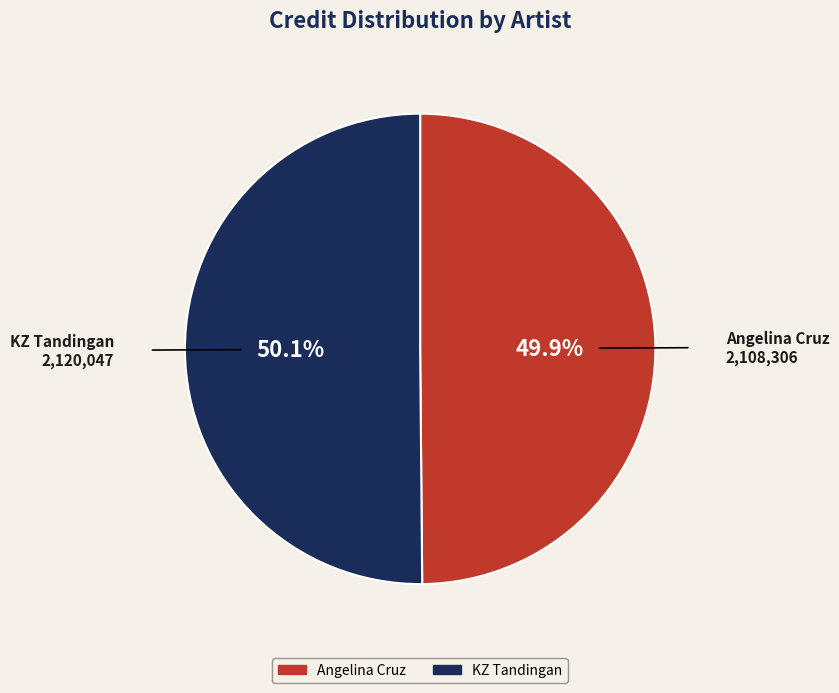

What percentage is the Angelina Cruz slice, to the nearest percent?

50%